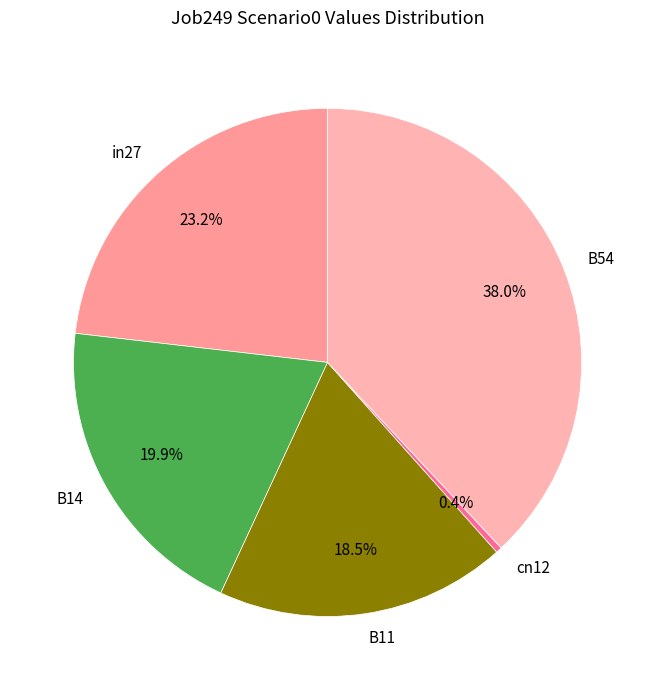

Which slice is the smallest?

cn12